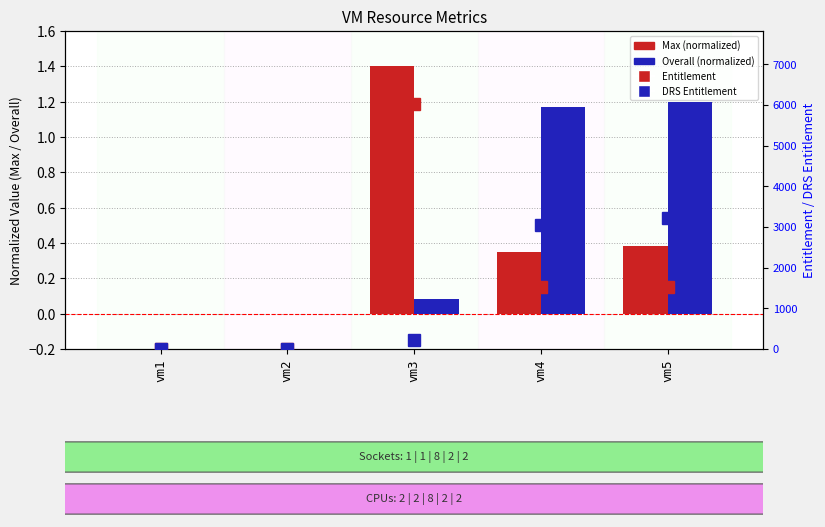

What is the total value across all series at vm3?

6249.5